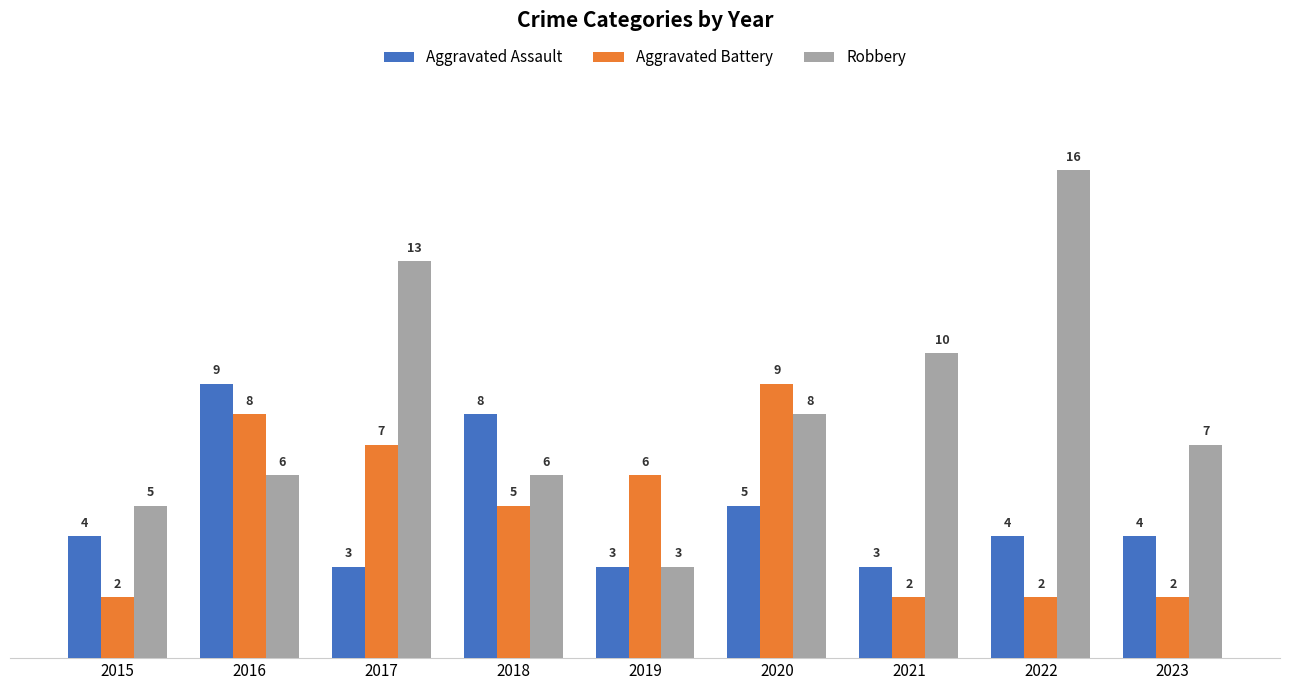

Read the Aggravated Battery value at 2023.

2